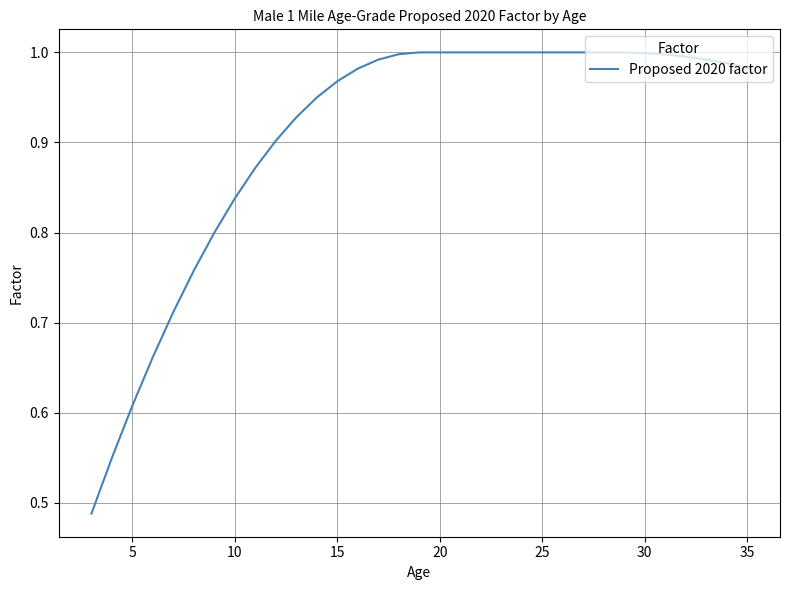

True or false: the data shows 0.4 at 5.

False